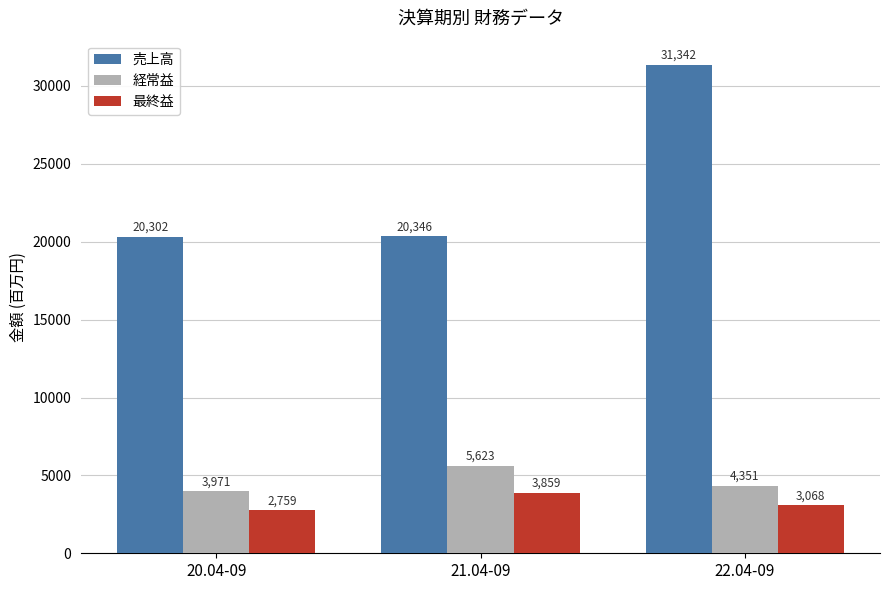

What is the spread (max minus min) of values at 21.04-09?

16487